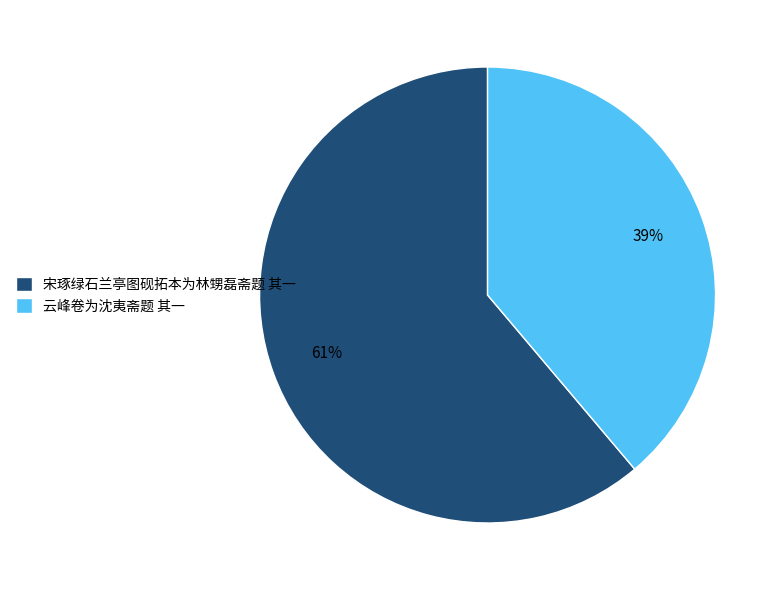

Does any single category account for the majority?

Yes